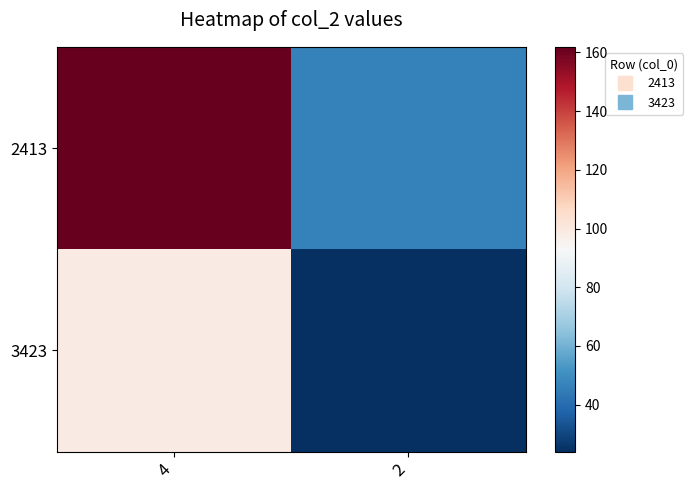

List the series in order of their peak value, lowest first.

3423, 2413